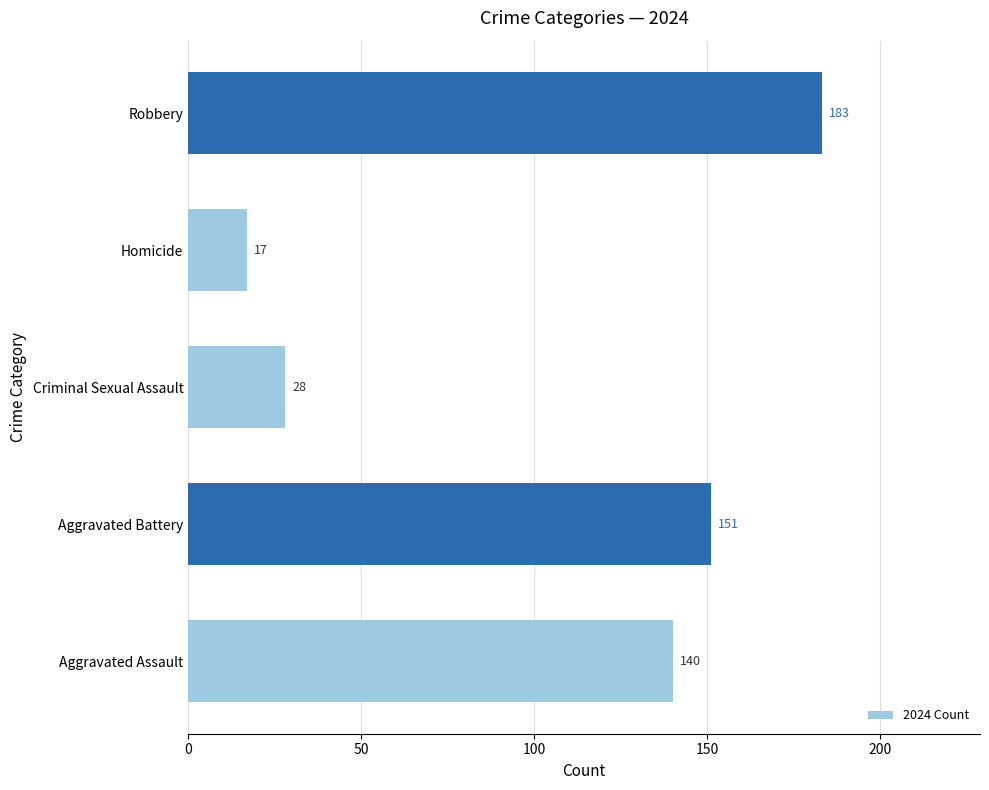

The value at Homicide is 9. True or false?

False